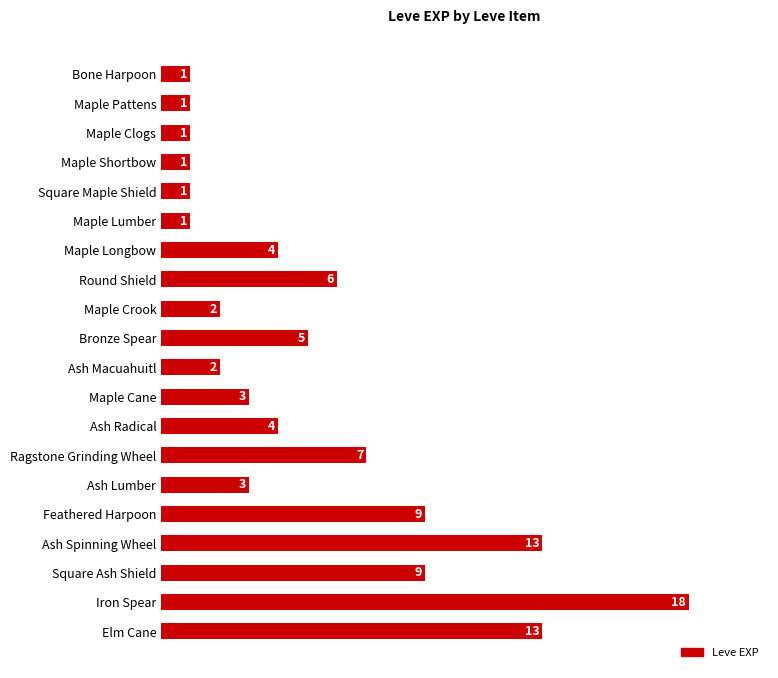

What is the sum of all values?

104